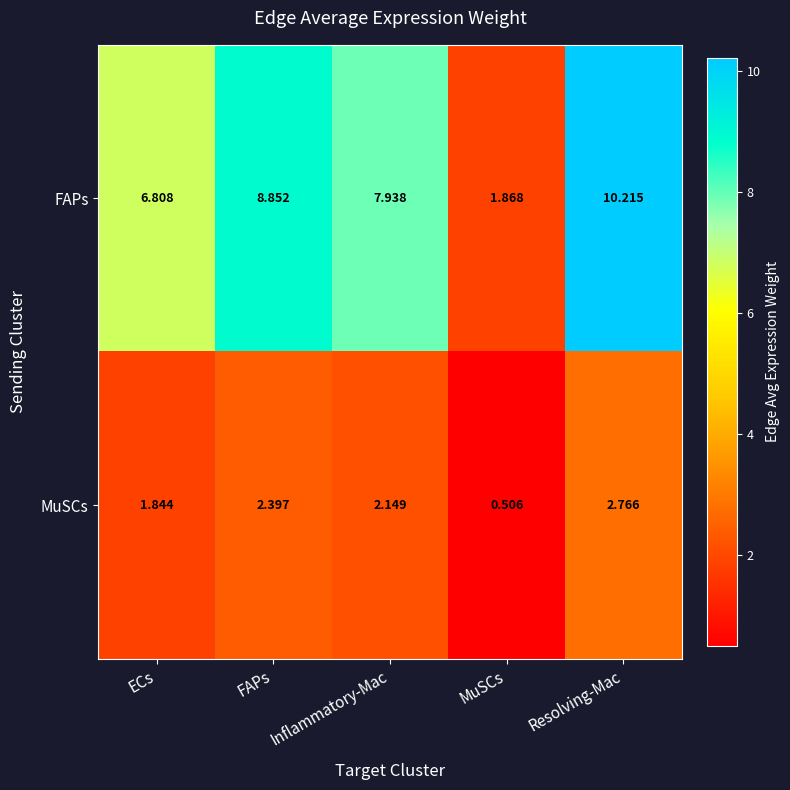

How many values in the FAPs series are below 7?

2